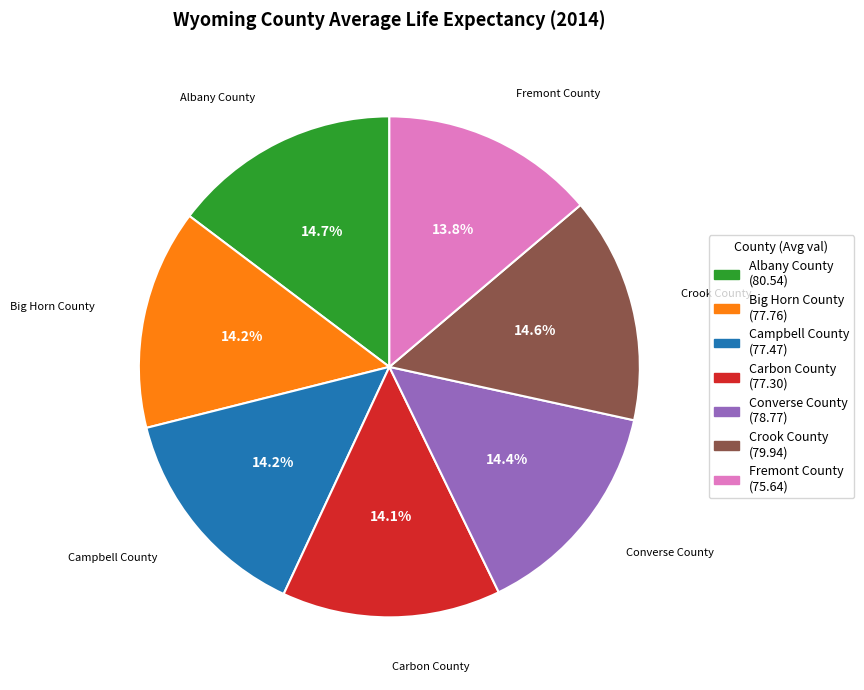

Combined, what portion of the pie is Albany County and Carbon County?

28.8%